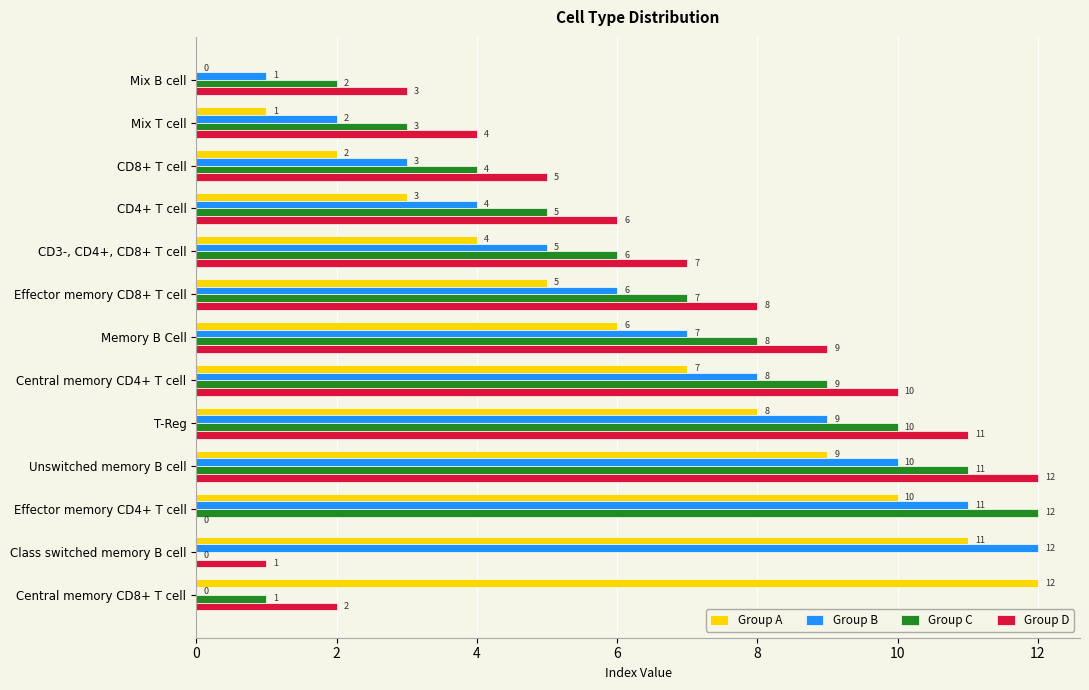

What is the total value across all series at T-Reg?

38